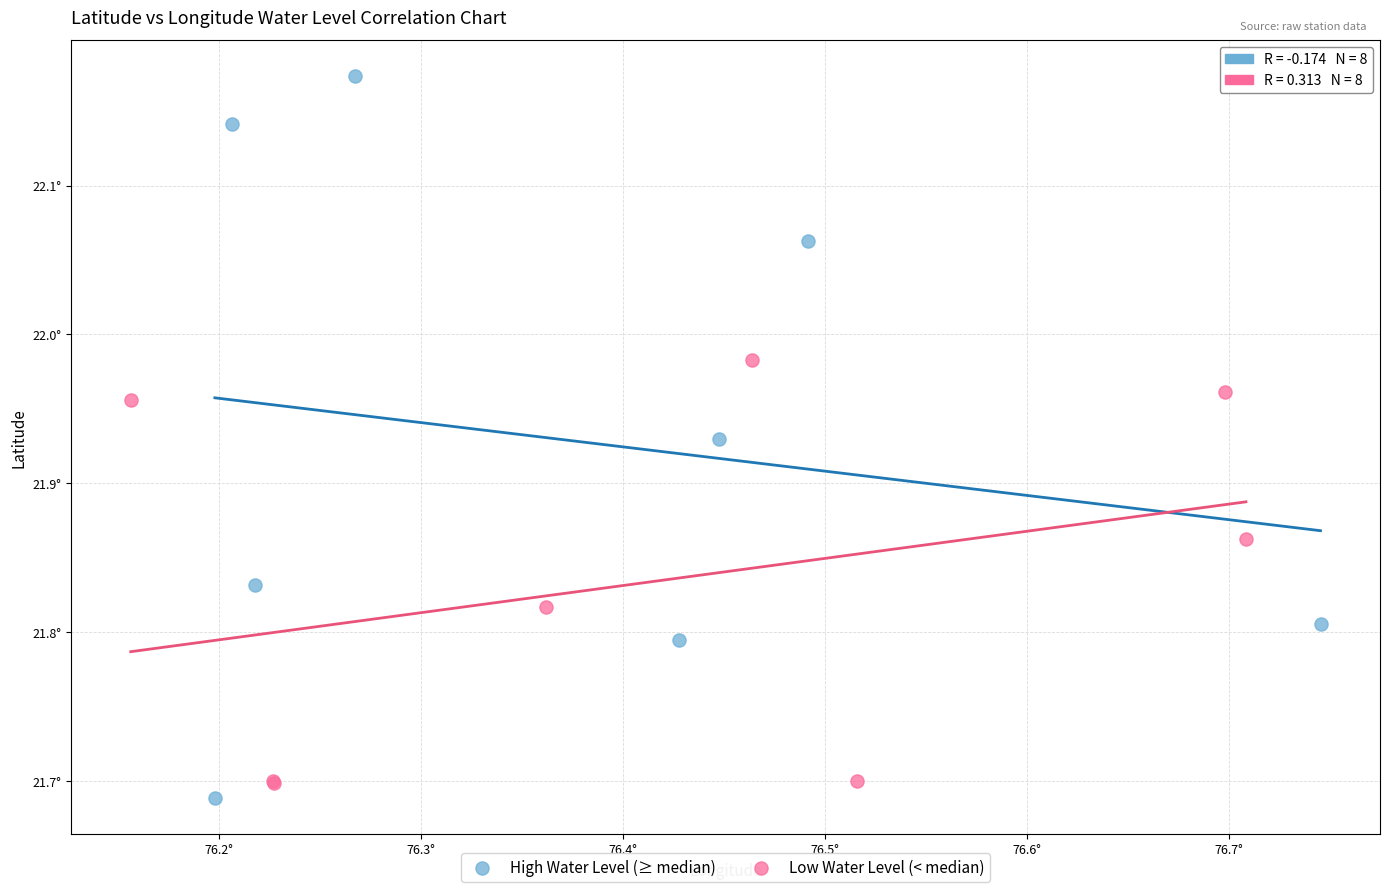

What are all the series names shown in the legend?

High Water Level (≥ median), Low Water Level (< median)